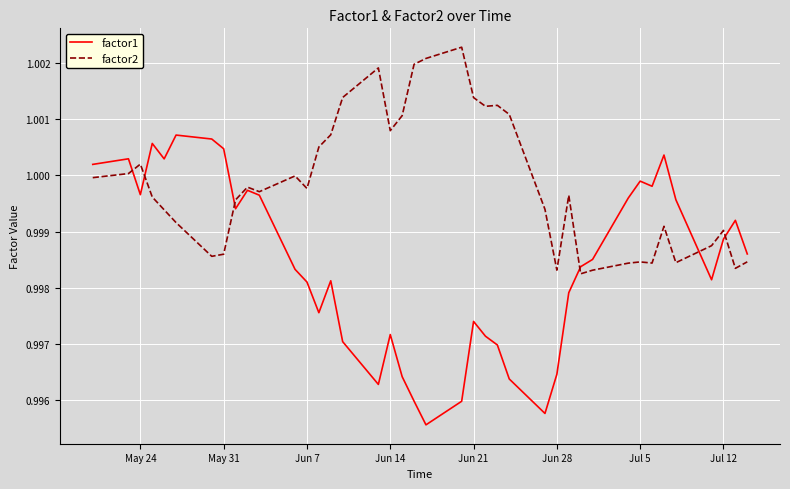

True or false: factor2 has more than 2 interior local peaks.

True